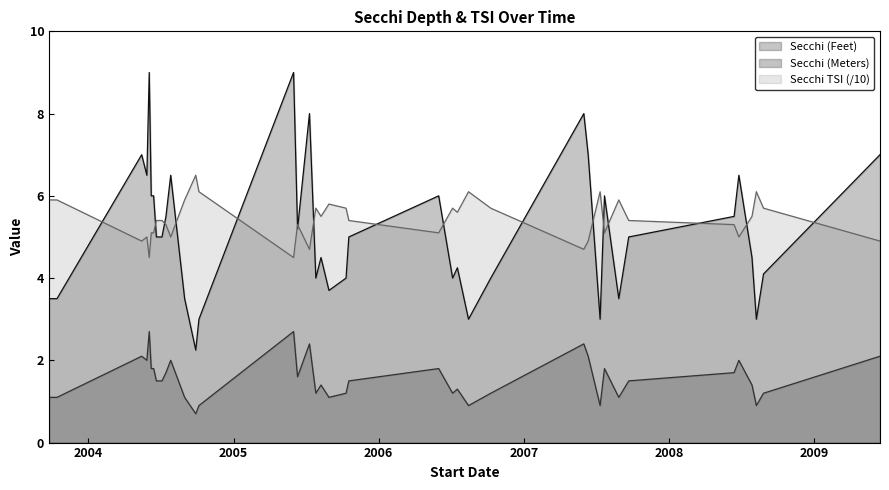

How many values in the Secchi (Feet) series are below 5?

19